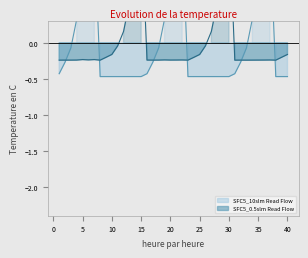

How many intersections are there between SFC5_0.5slm Read Flow and SFC5_10slm Read Flow?

6